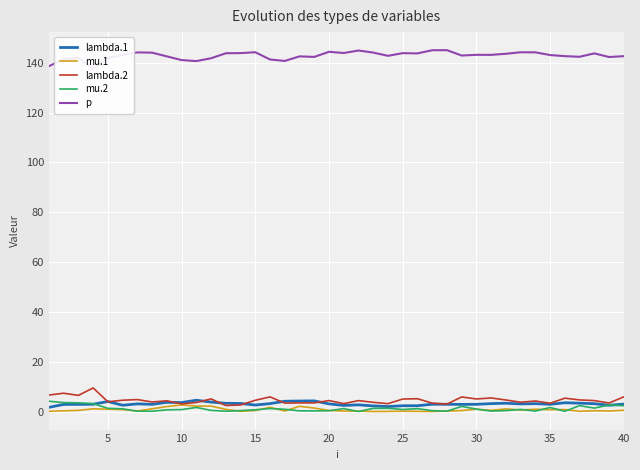

How many values in the lambda.1 series are below 3?

20